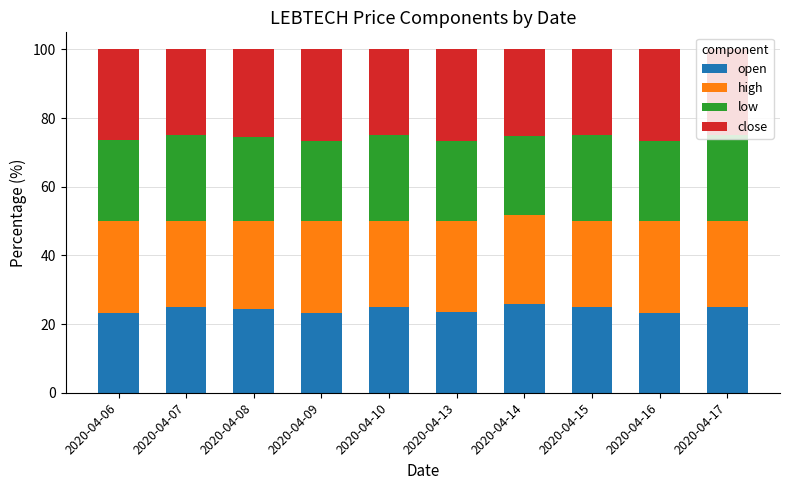

The value of open at 2020-04-07 is 42.6. True or false?

False